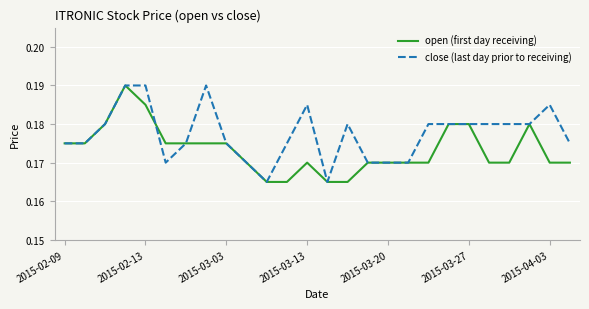

Rank the series by their average value, from highest to lowest.

close (last day prior to receiving), open (first day receiving)